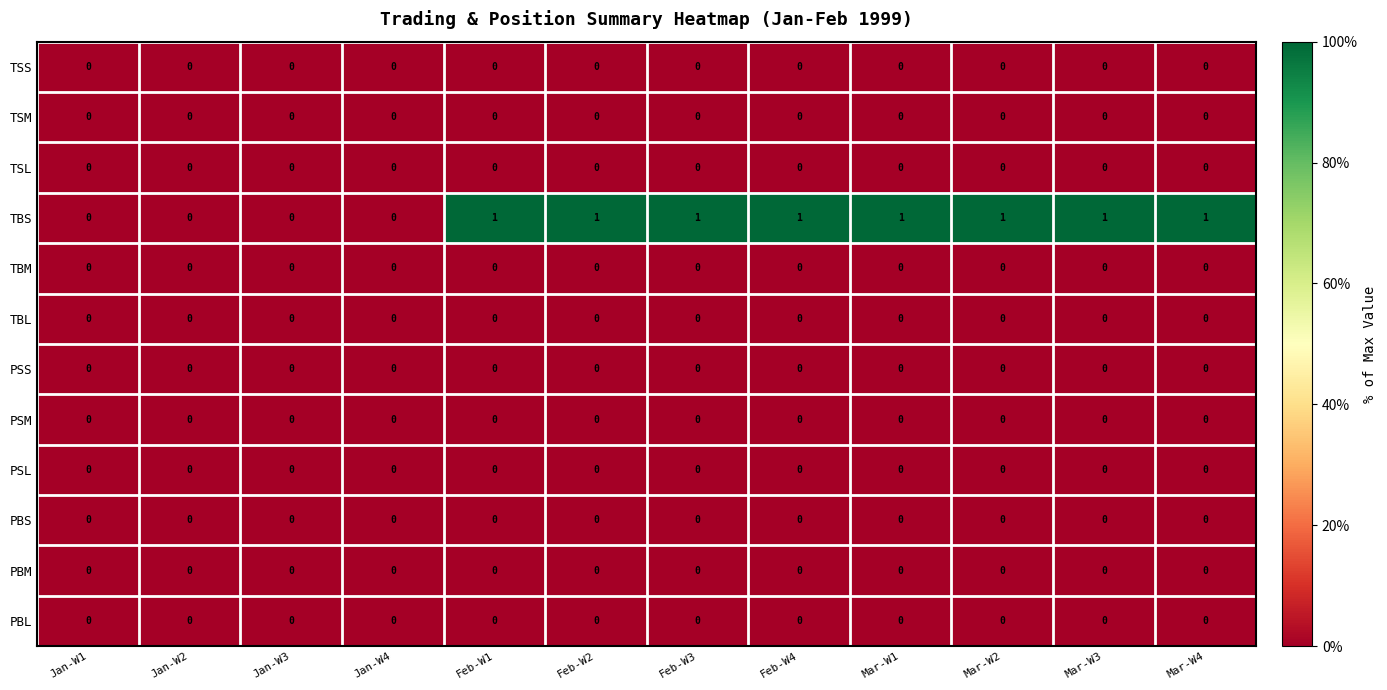

The PBL series shows 0 at Mar-W1. True or false?

True